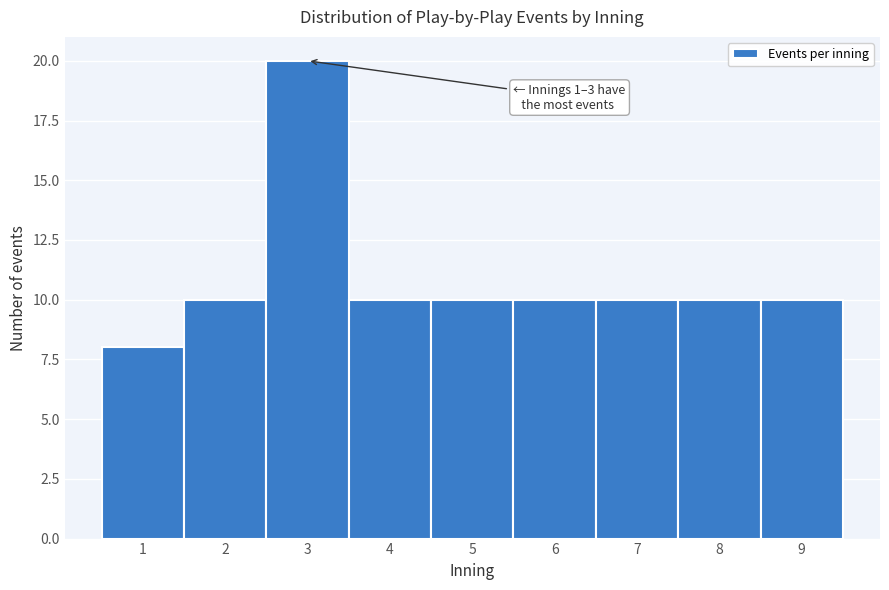

Over which range of the x-axis is the bar tallest?

2.5 to 3.5